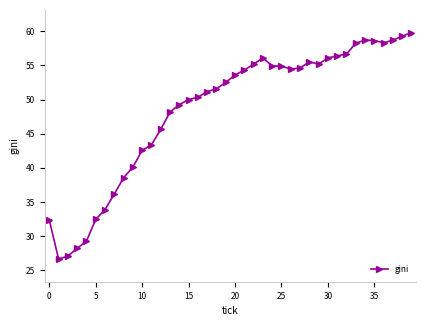

What is the value of the 2nd point from the left?

26.6